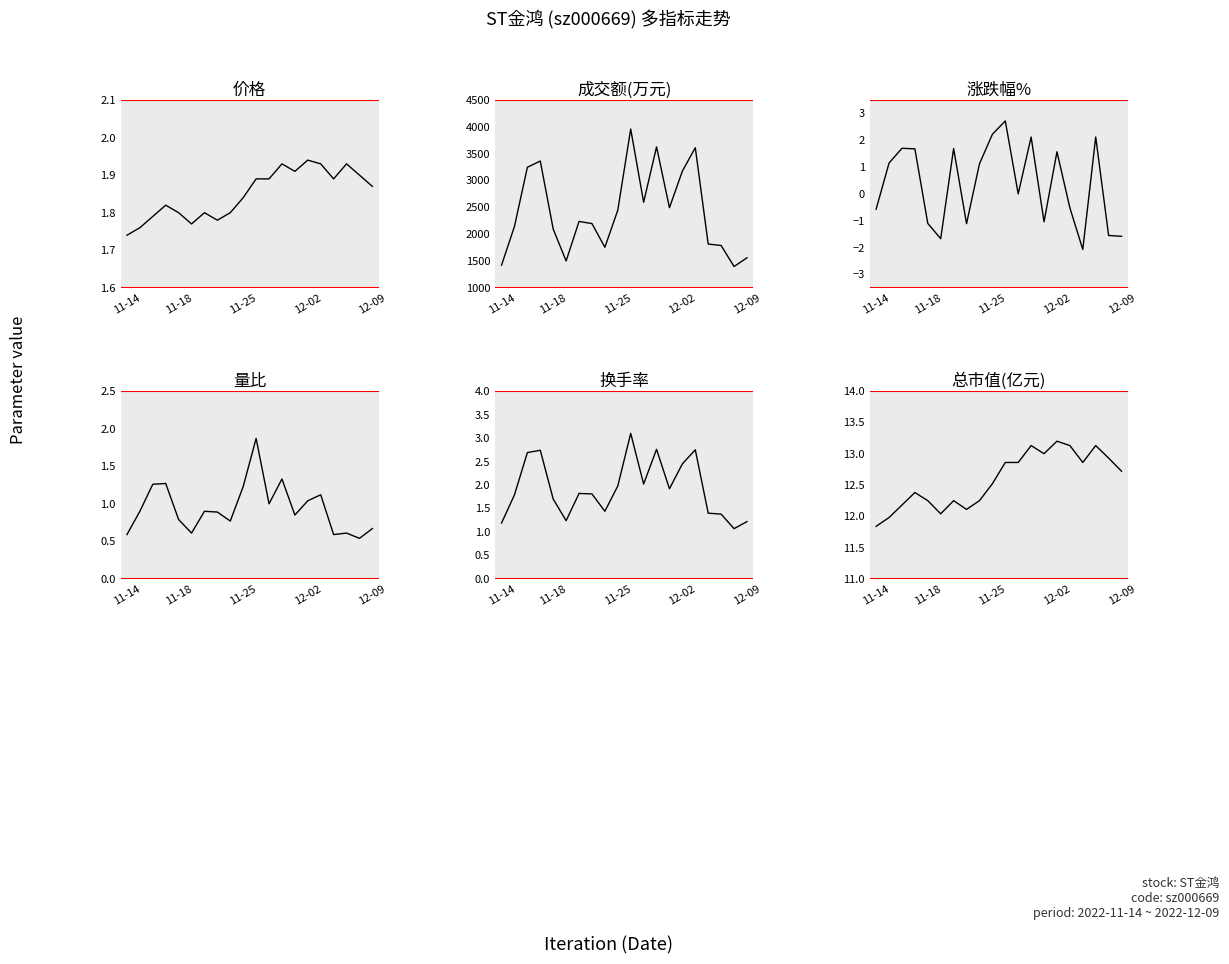

Which series has the widest spread of values?

成交额(万元)